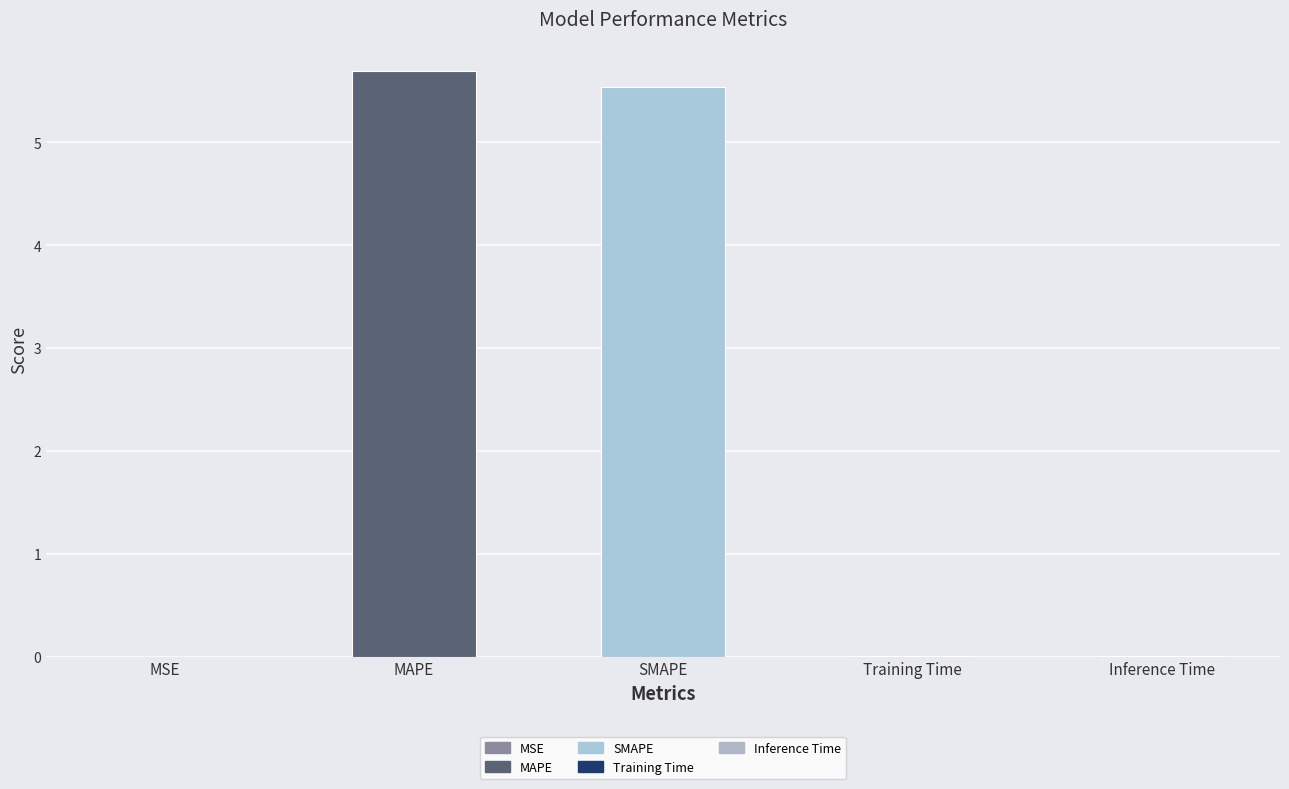

The chart shows a value of 7.5 at MAPE. True or false?

False